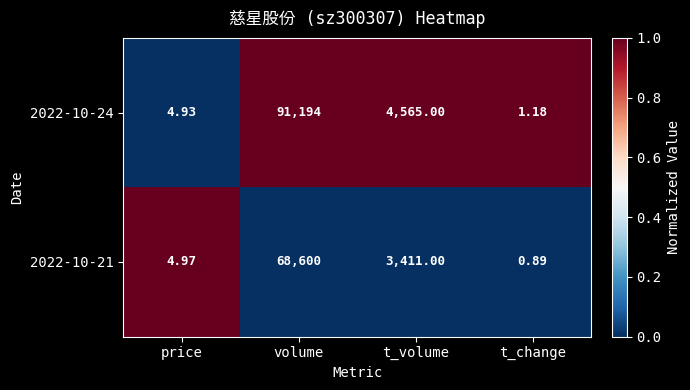

At price, list the series in order from largest to smallest.

2022-10-21, 2022-10-24